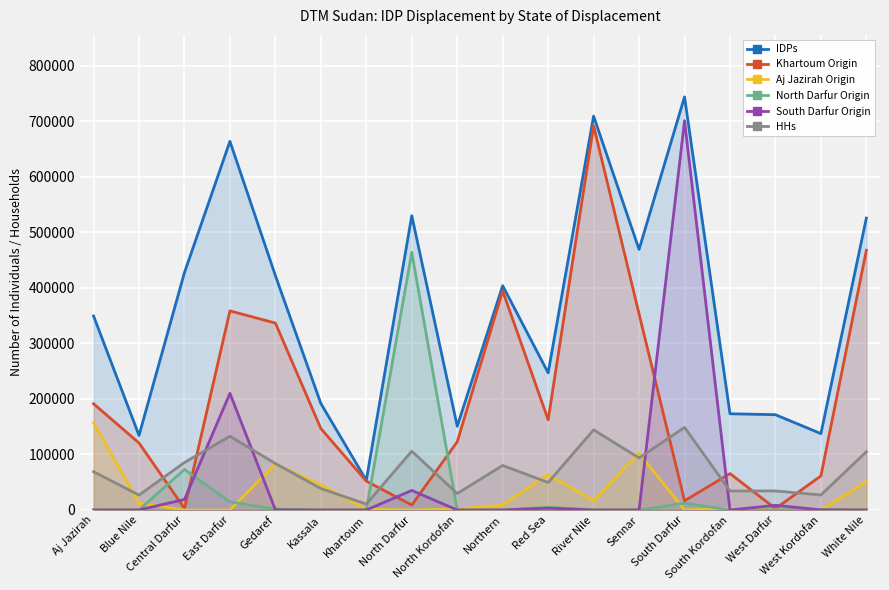

True or false: South Darfur Origin has a value of 701088 at South Darfur.

True